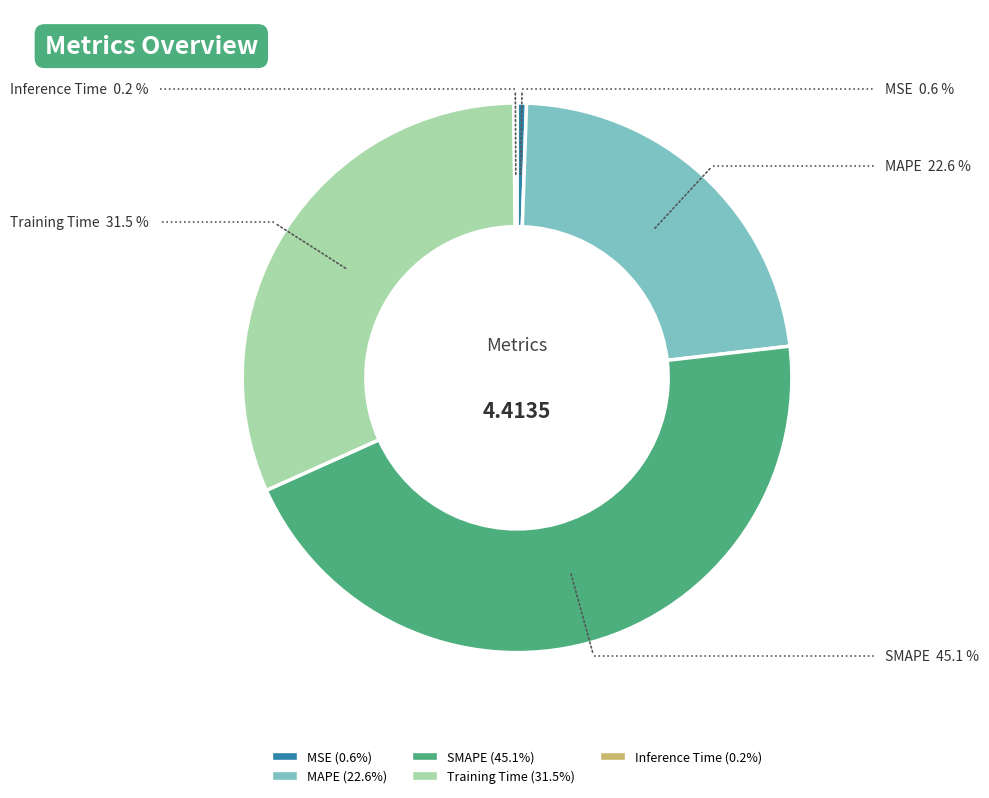

Does any single category account for the majority?

No